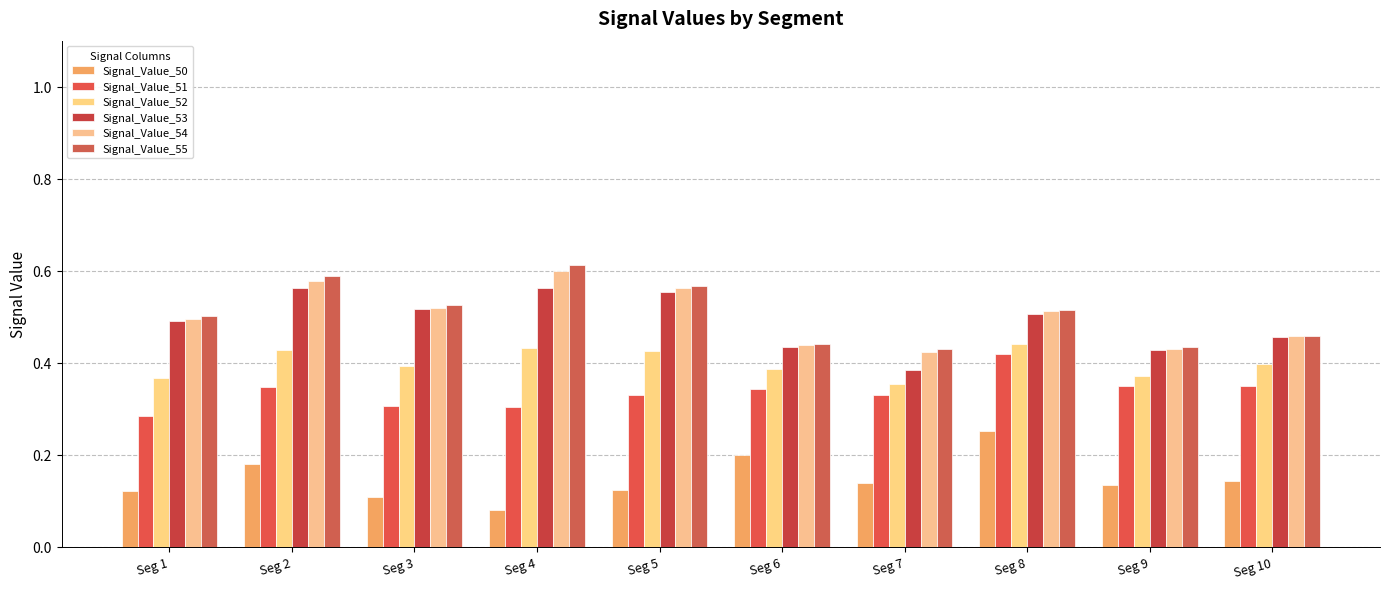

At which label does Signal_Value_52 reach its minimum?

Seg 7